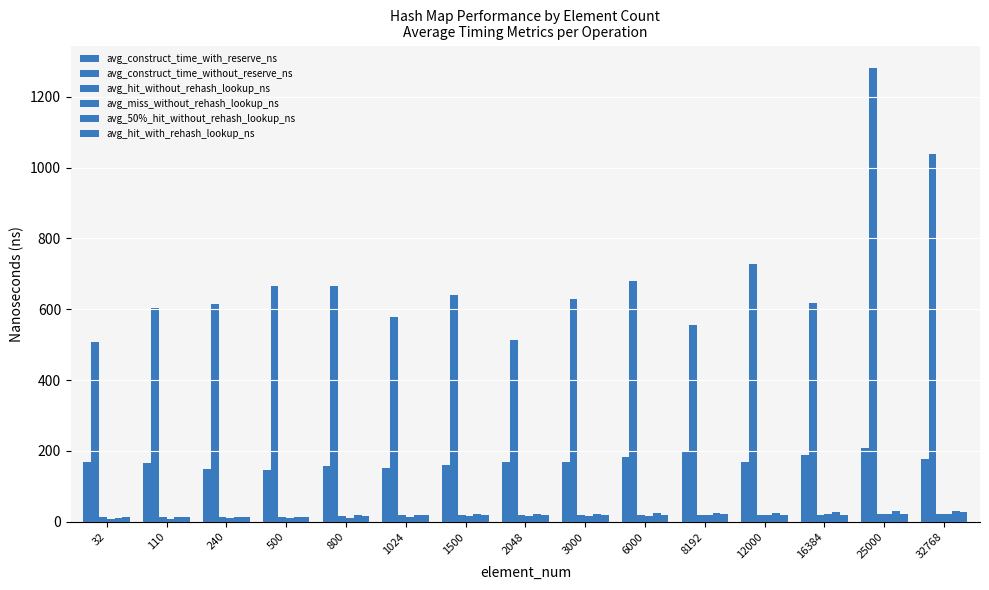

How many values in the avg_50%_hit_without_rehash_lookup_ns series are below 22?

7